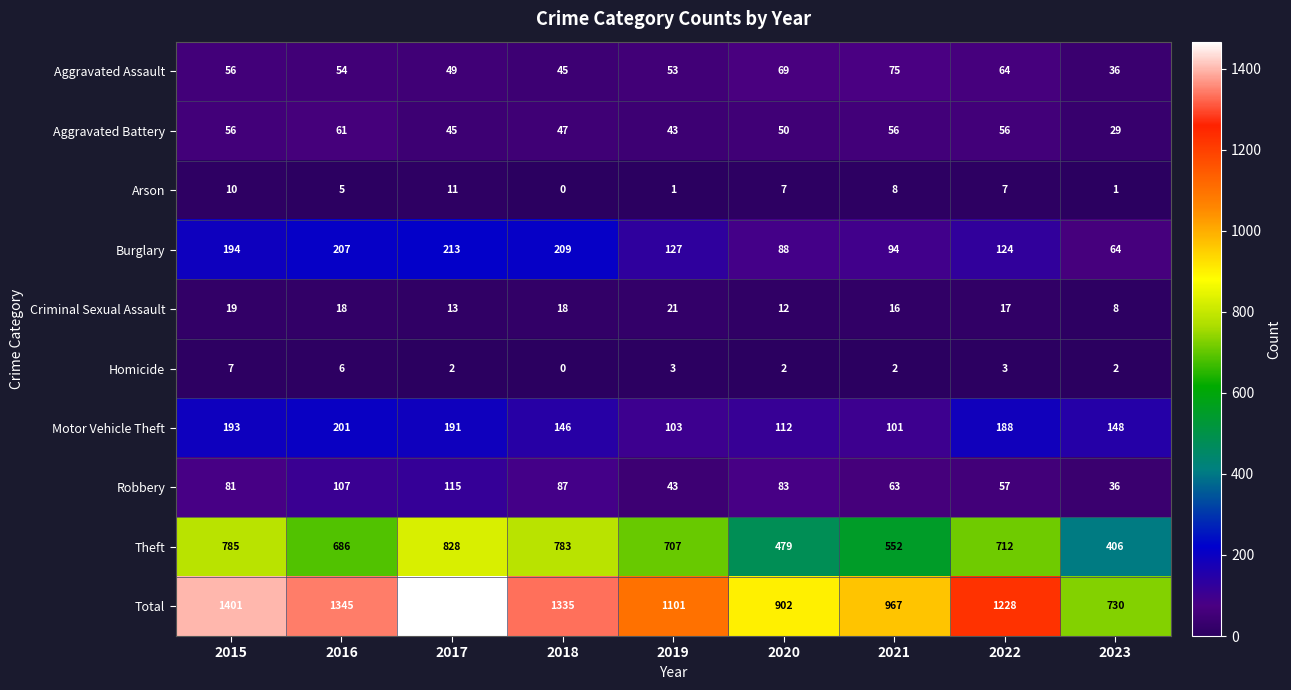

What is the sum of the Theft values at 2019 and 2017?

1535